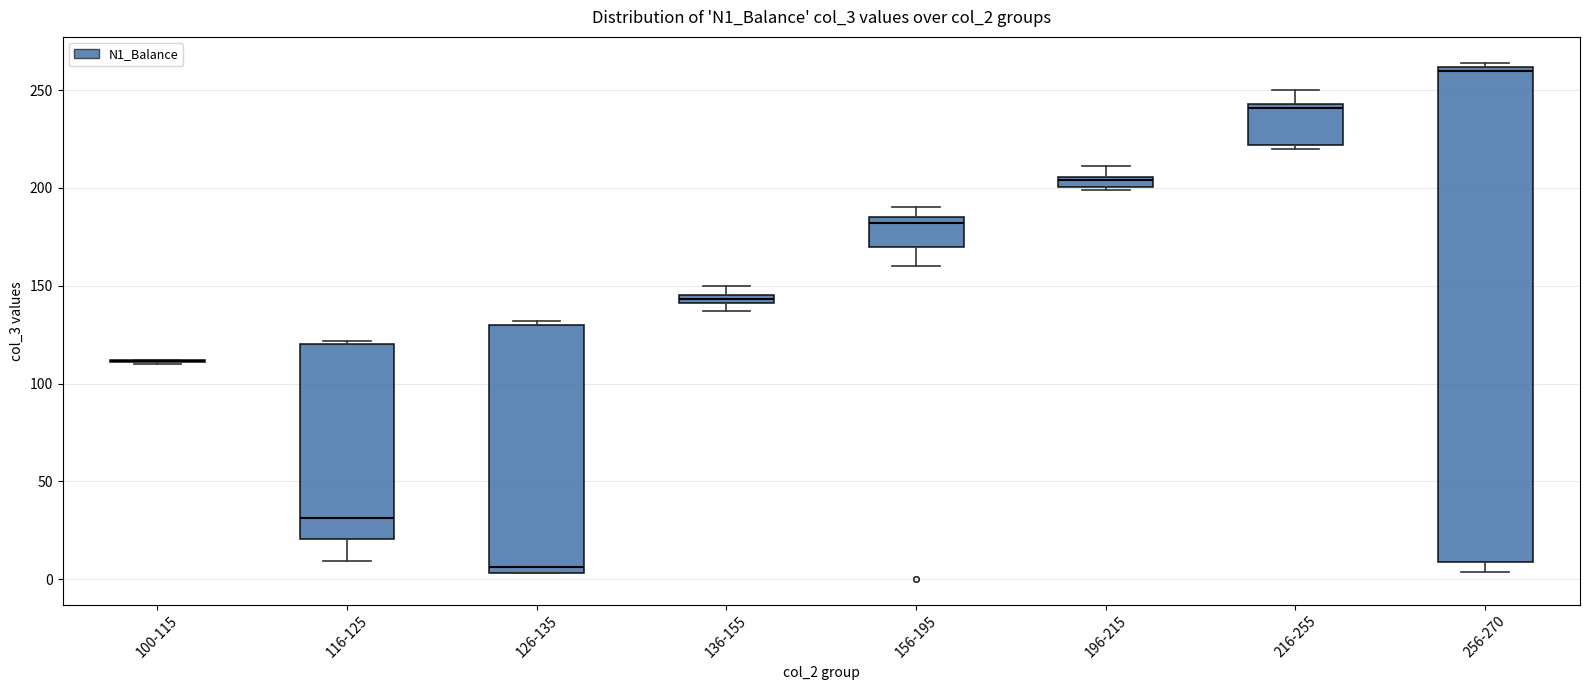

Comparing the boxes themselves (not the whiskers), which one is the tallest?

256-270